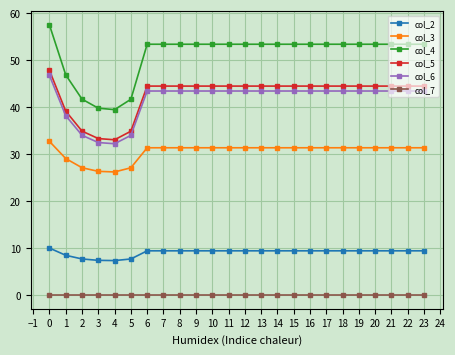

The value of col_7 at 8 is 0.0. True or false?

True